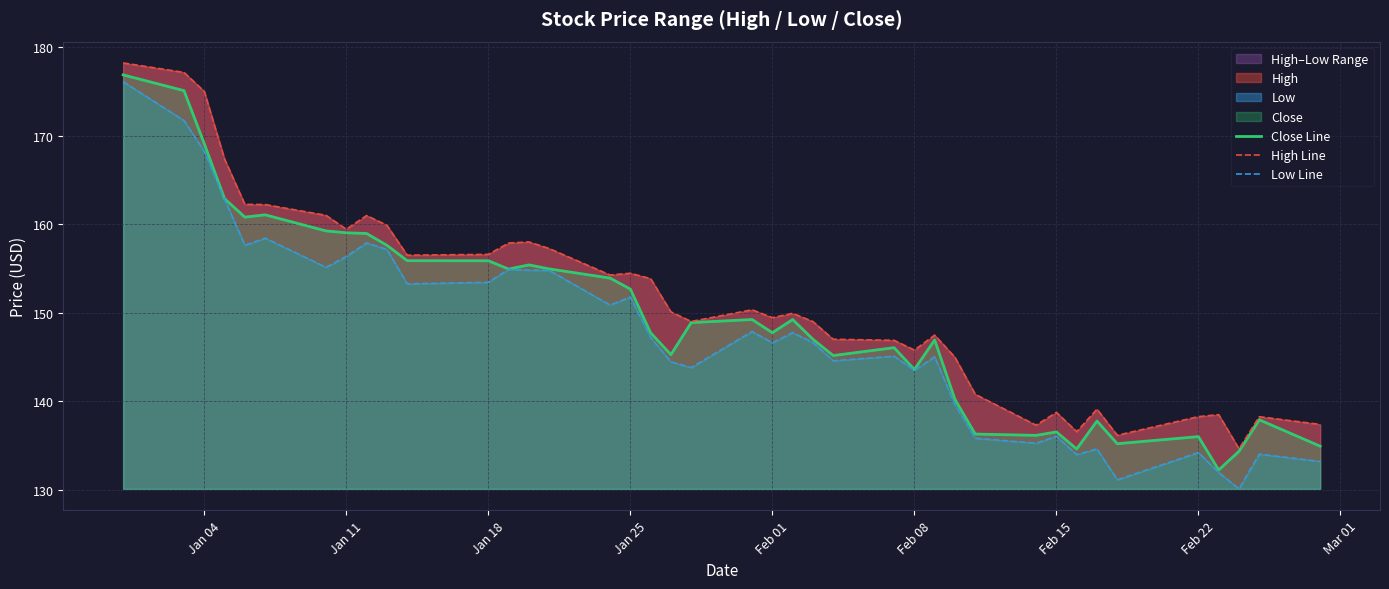

What is the minimum value for Close Line?

132.2